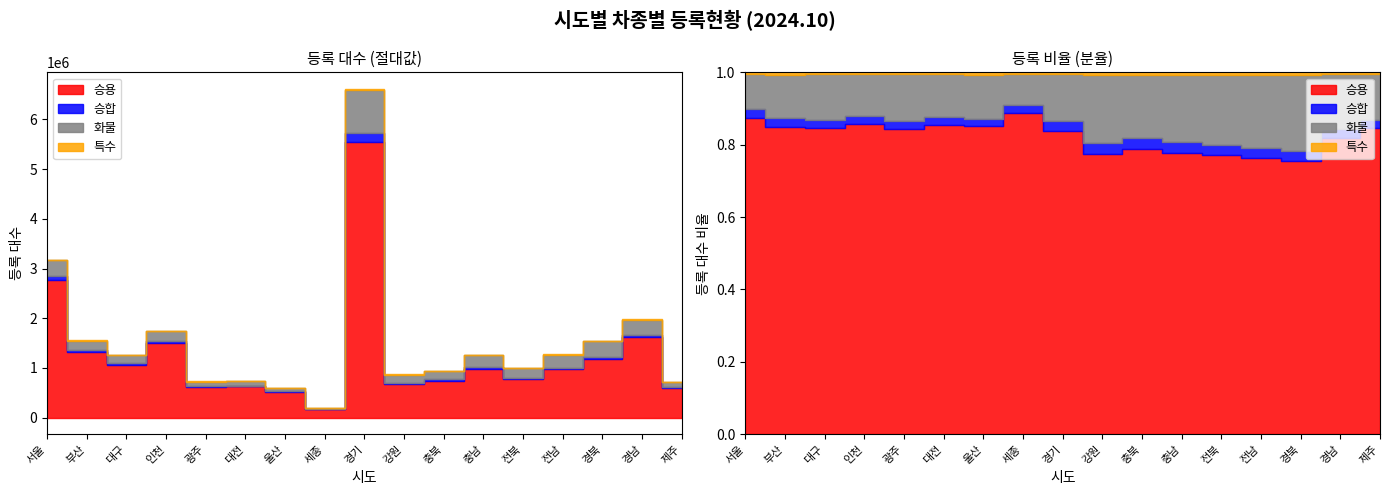

Reading right to left, extract all data points from this chart.

승용: 제주=602006	경남=1618659	경북=1172566	전남=970165	전북=772157	충남=988205	충북=747771	강원=677797	경기=5551623	세종=179317	울산=516238	대전=627964	광주=615299	인천=1498956	대구=1067047	부산=1320722	서울=2773641
승합: 제주=16827	경남=46189	경북=42513	전남=35551	전북=28437	충남=36657	충북=26254	강원=24649	경기=175498	세종=4125	울산=12658	대전=16653	광주=16659	인천=38617	대구=26468	부산=35652	서울=86305
화물: 제주=91145	경남=299918	경북=324580	전남=257742	전북=194678	충남=236848	충북=166589	강원=166078	경기=858798	세종=17359	울산=73599	대전=85947	광주=93120	인천=201474	대구=161067	부산=184403	서울=306353
특수: 제주=2474	경남=11209	경북=10922	전남=9424	전북=5984	충남=7982	충북=6571	강원=5517	경기=31495	세종=903	울산=3756	대전=3912	광주=4105	인천=9457	대구=5294	부산=12456	서울=11565